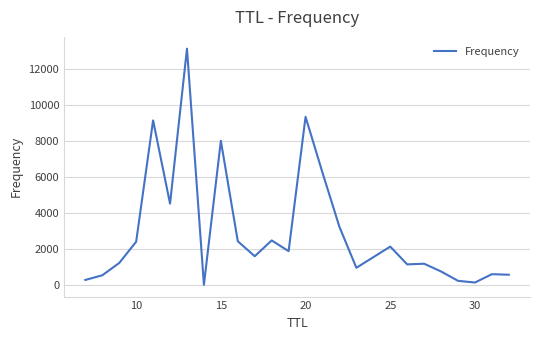

What is the maximum value shown in the chart?

13118